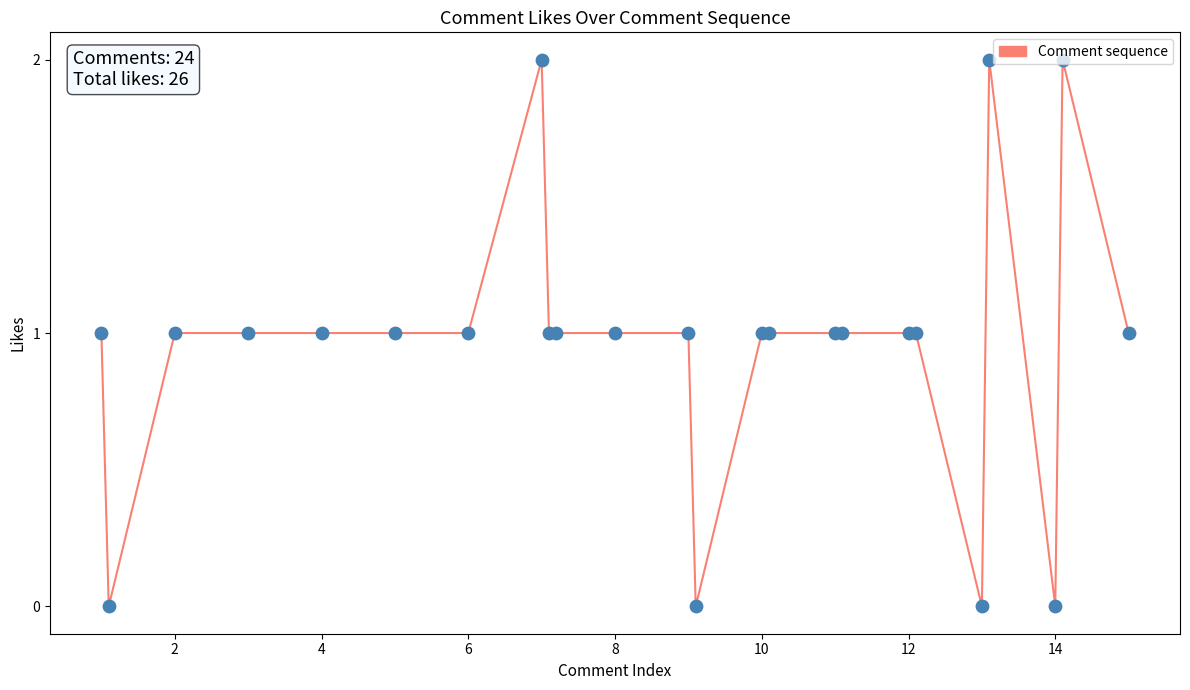

How many lines are shown in the chart?

1